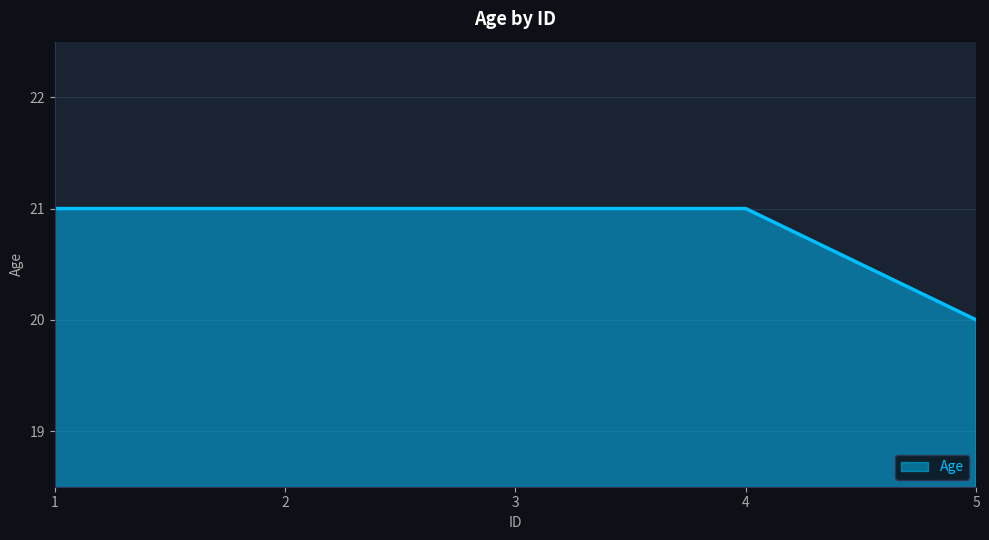

Count the number of categories in the chart.

5